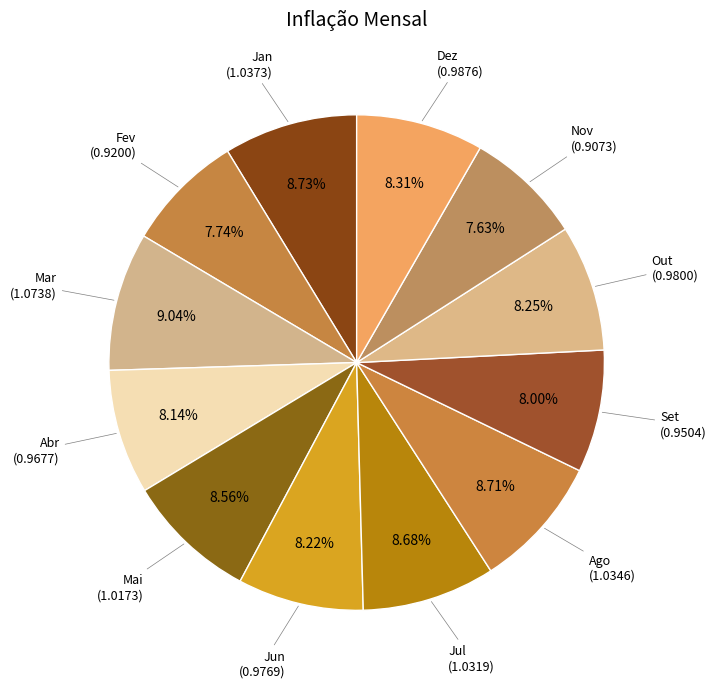

How many slices are in this pie chart?

12